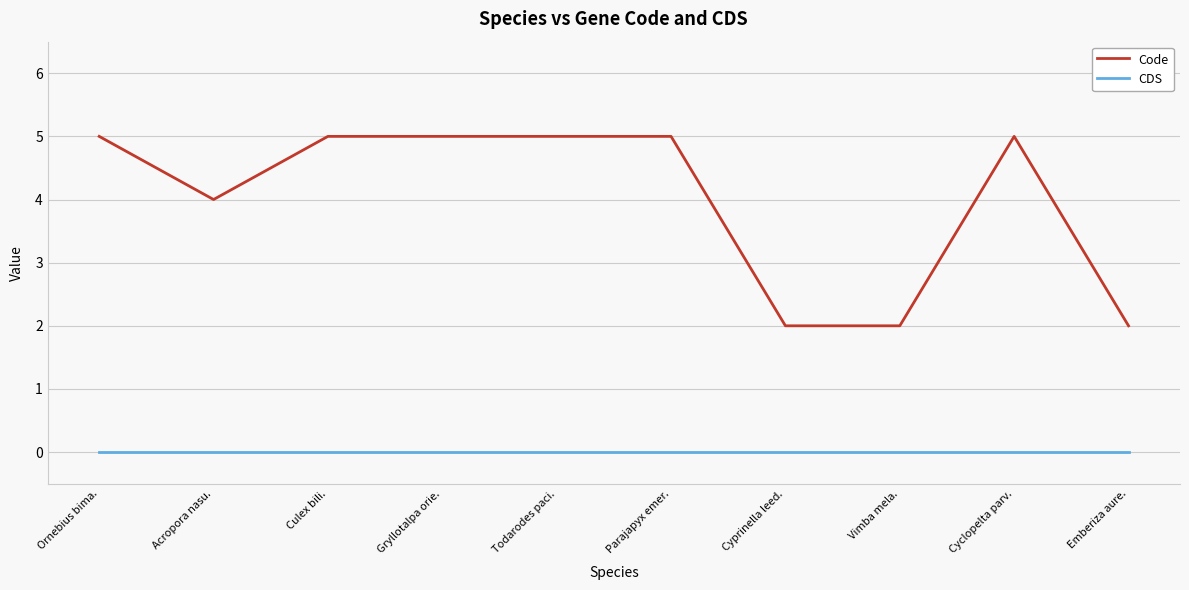

Reading left to right, transcribe all the data shown in this chart.

Code: Ornebius bima.=5	Acropora nasu.=4	Culex bili.=5	Gryllotalpa orie.=5	Todarodes paci.=5	Parajapyx emer.=5	Cyprinella leed.=2	Vimba mela.=2	Cyclopelta parv.=5	Emberiza aure.=2
CDS: Ornebius bima.=0	Acropora nasu.=0	Culex bili.=0	Gryllotalpa orie.=0	Todarodes paci.=0	Parajapyx emer.=0	Cyprinella leed.=0	Vimba mela.=0	Cyclopelta parv.=0	Emberiza aure.=0